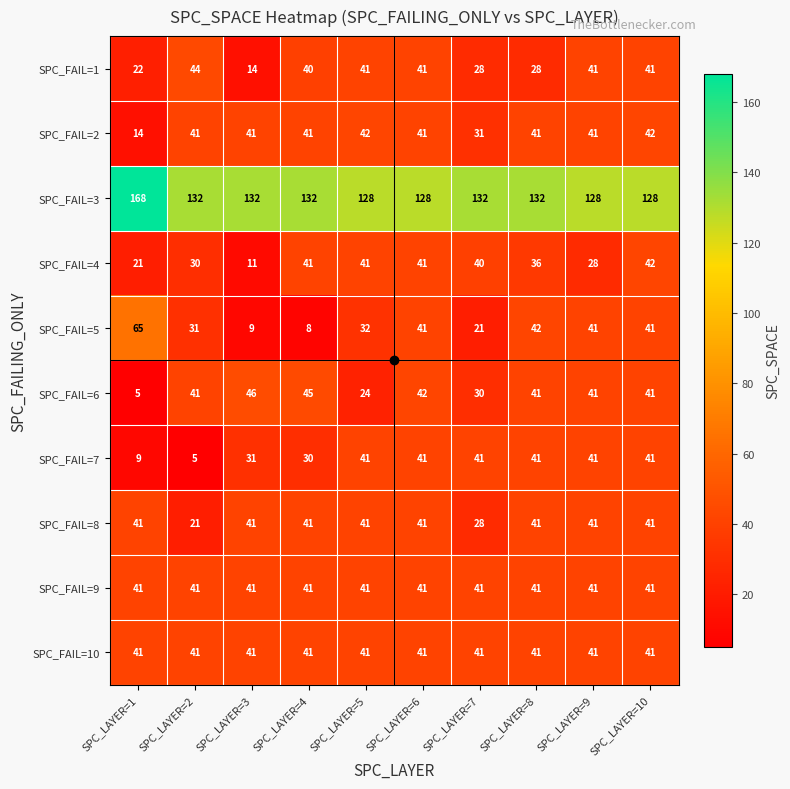

What is the total value across all series at SPC_LAYER=7?

433